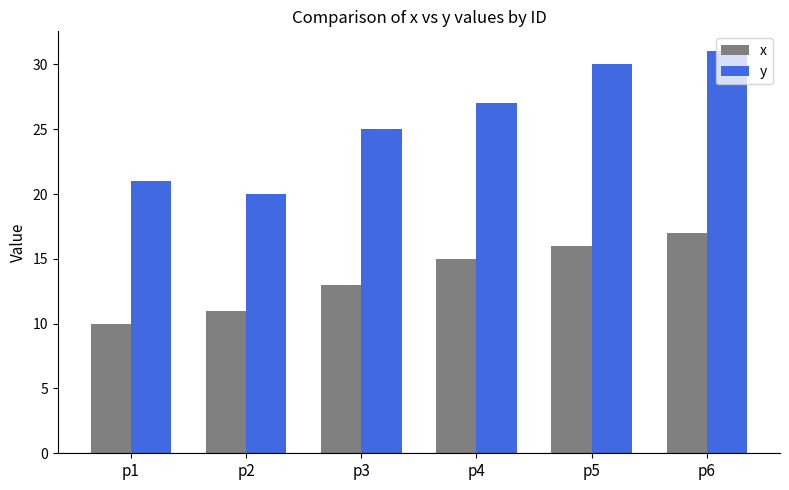

How many bars are there in each group?

2